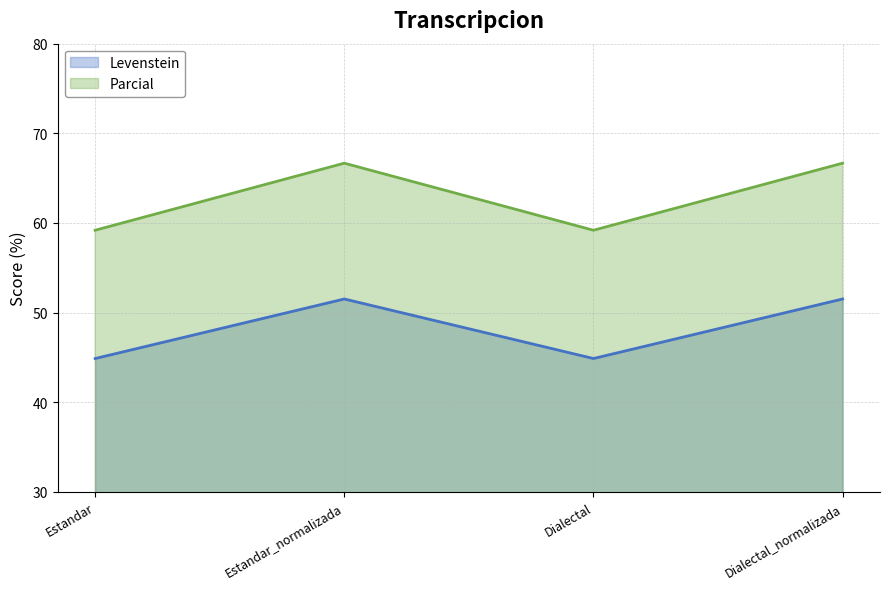

What is the difference between the highest and lowest values at Dialectal_normalizada?

15.2